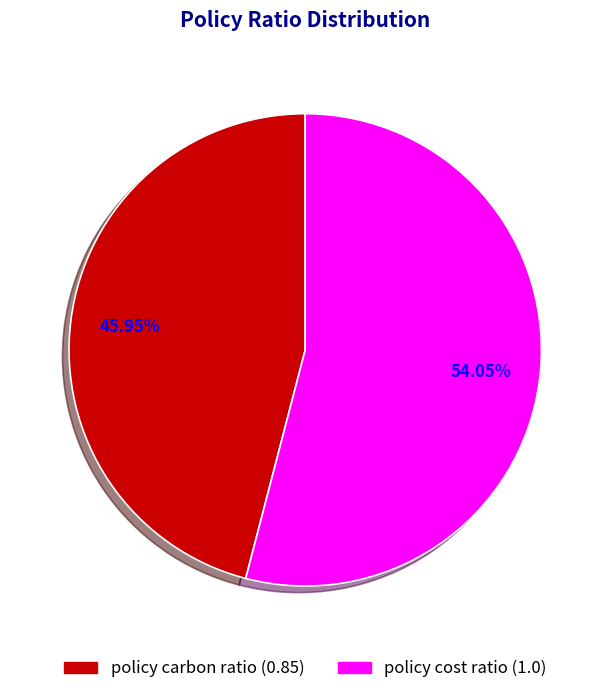

Which has a higher value, policy carbon ratio or policy cost ratio?

policy cost ratio